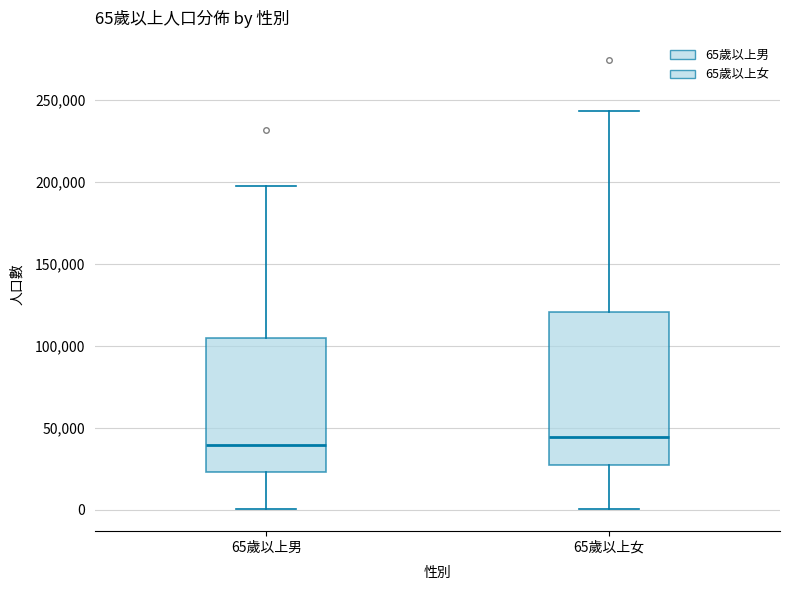

Which box is the tallest, from its lower edge to its upper edge?

65歲以上女